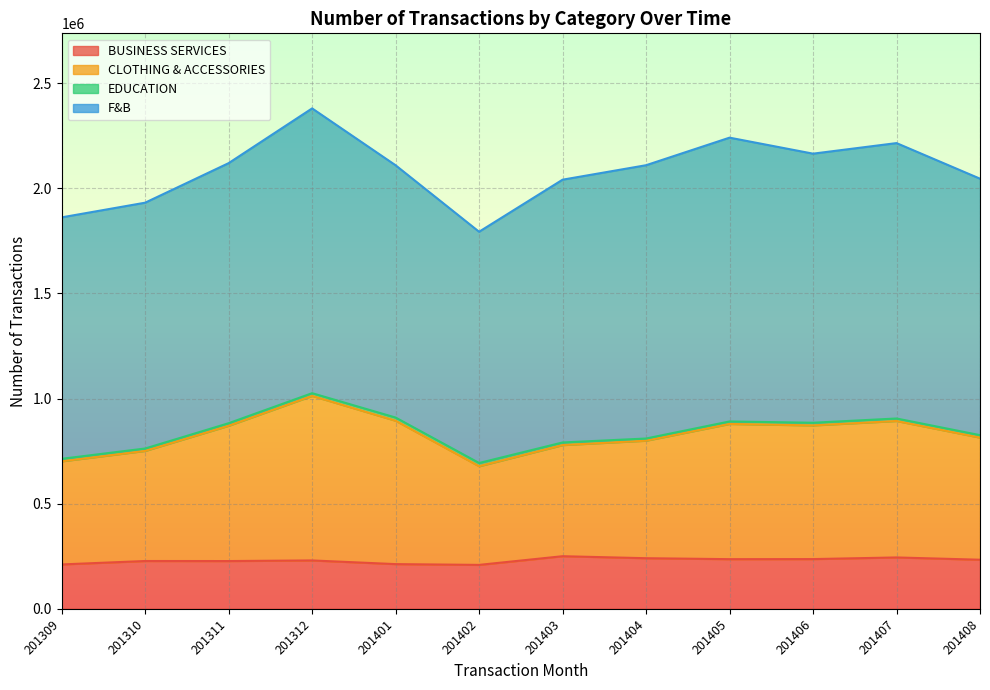

Which category has the highest value in the CLOTHING & ACCESSORIES series?

201312